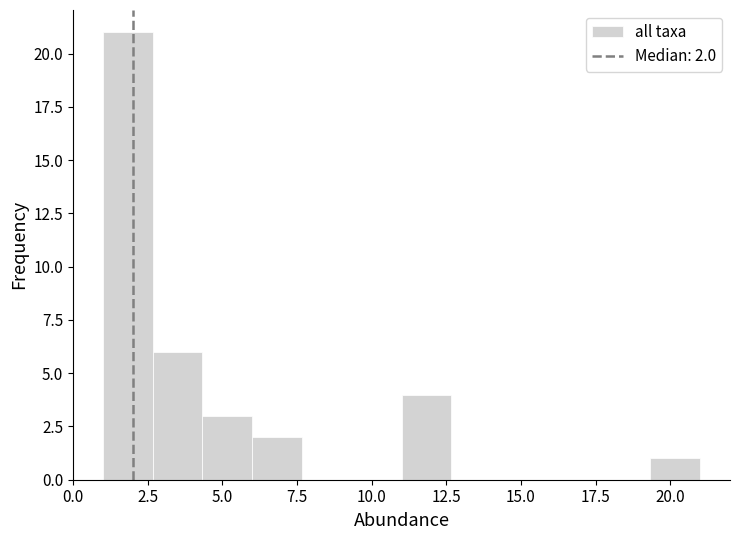

Around what value on the x-axis is the tallest bar? Give the approximate position of its centre, as read against the axis.

2.0